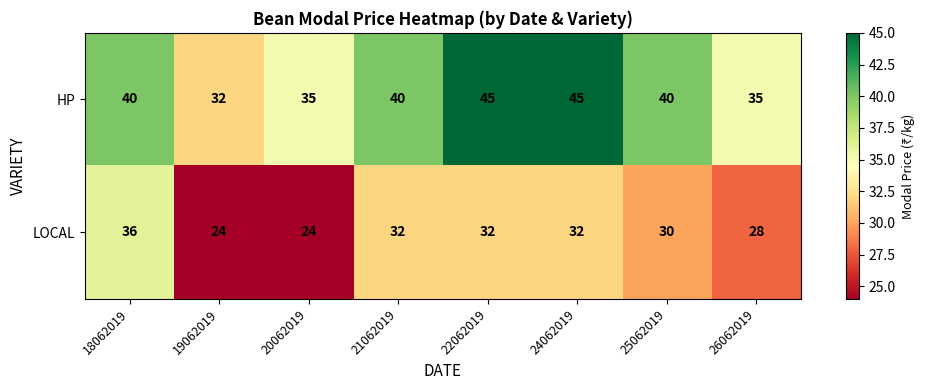

Rank the series at 24062019 from lowest to highest value.

LOCAL, HP